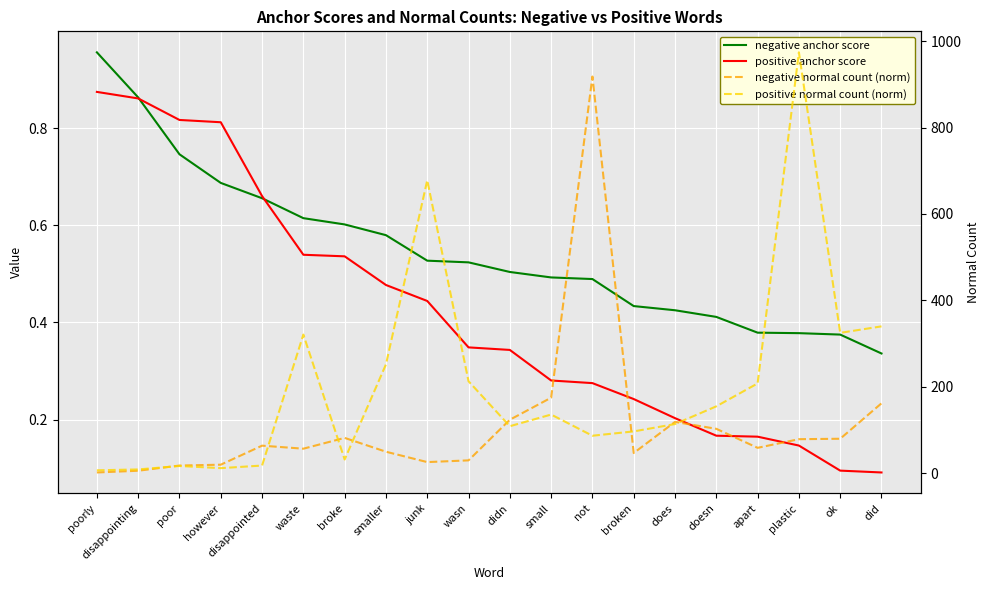

Between does and plastic, which series saw the biggest shift?

positive normal count (norm)